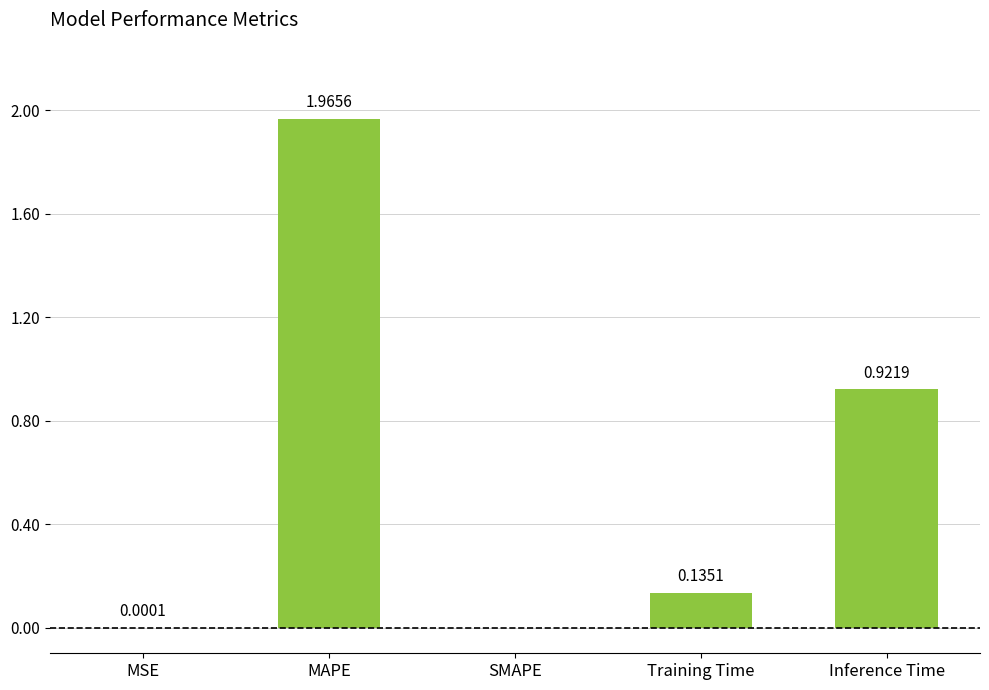

What is the sum of all values?

3.0